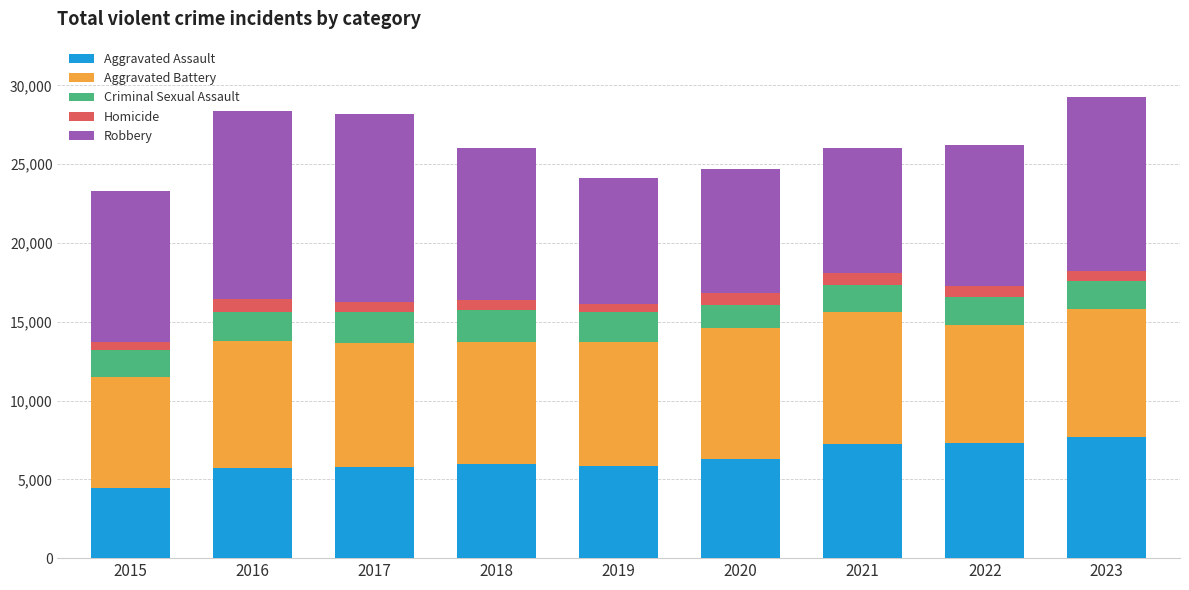

What is the lowest value of the Aggravated Assault series?

4480